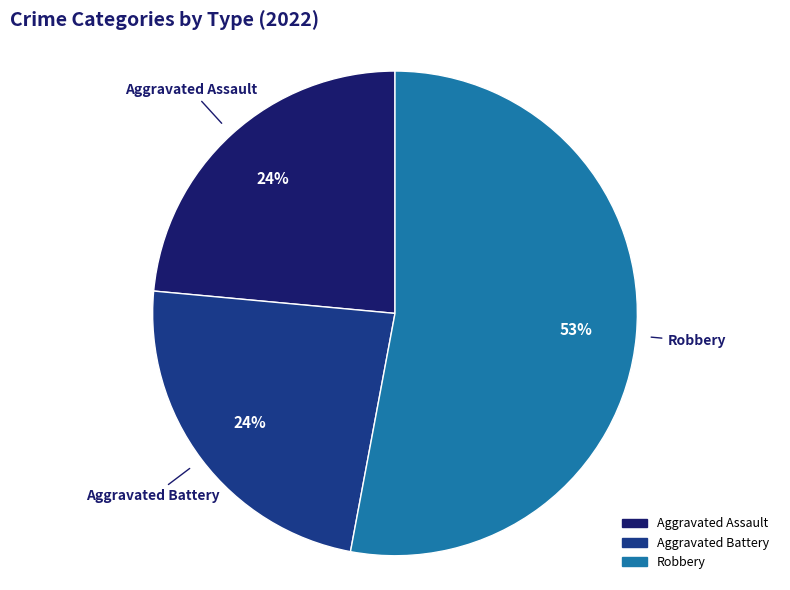

Does any single category account for the majority?

Yes